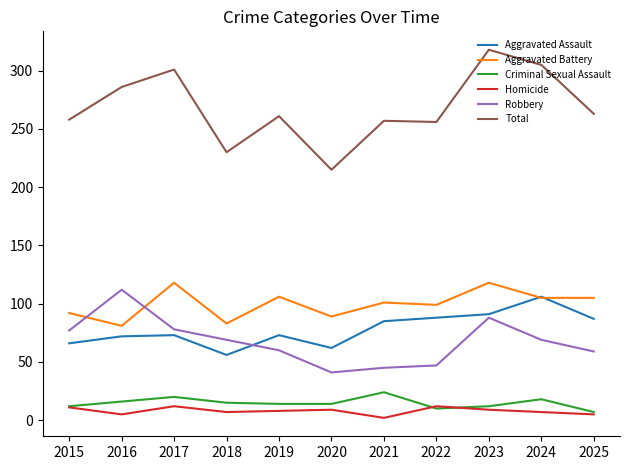

Which category has the lowest value in the Total series?

2020